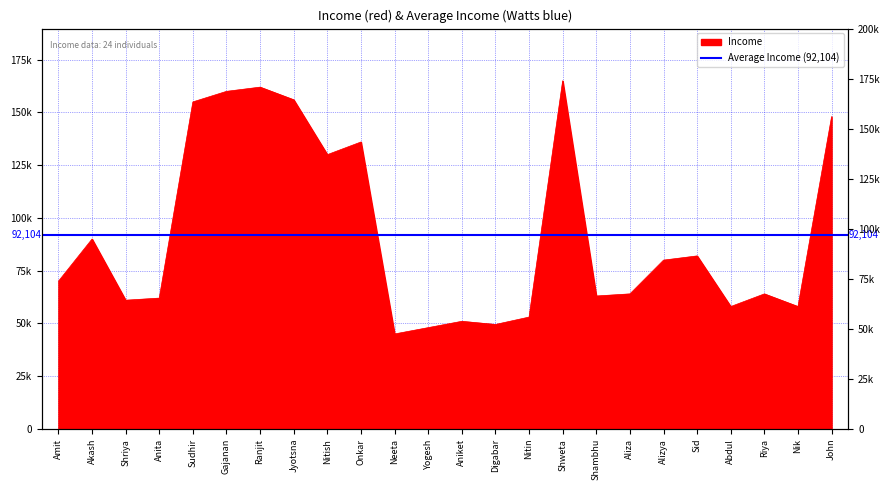

At which category does the data reach its first local valley?

Shriya